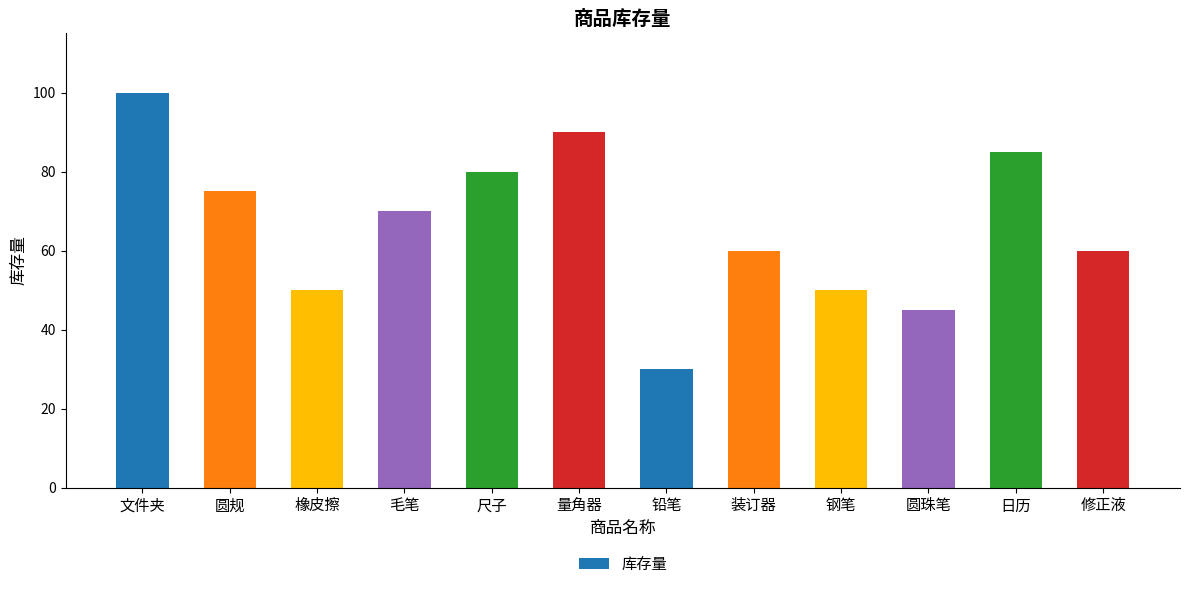

Are the bars horizontal?

No